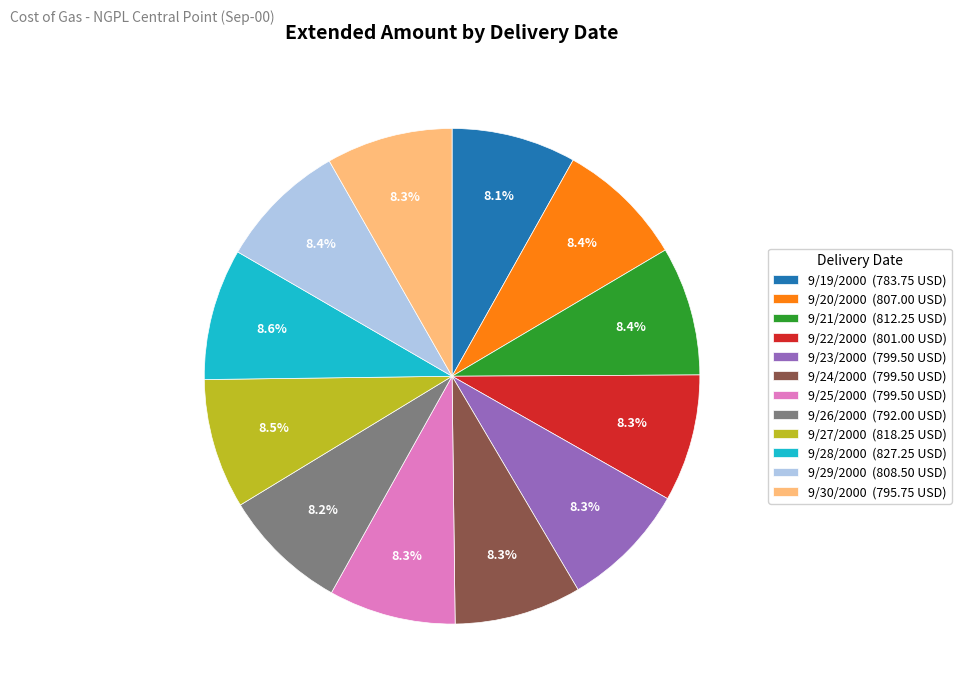

What is the ratio of the value at 9/22/2000 (801.00 USD) to the value at 9/23/2000 (799.50 USD)?

1.0